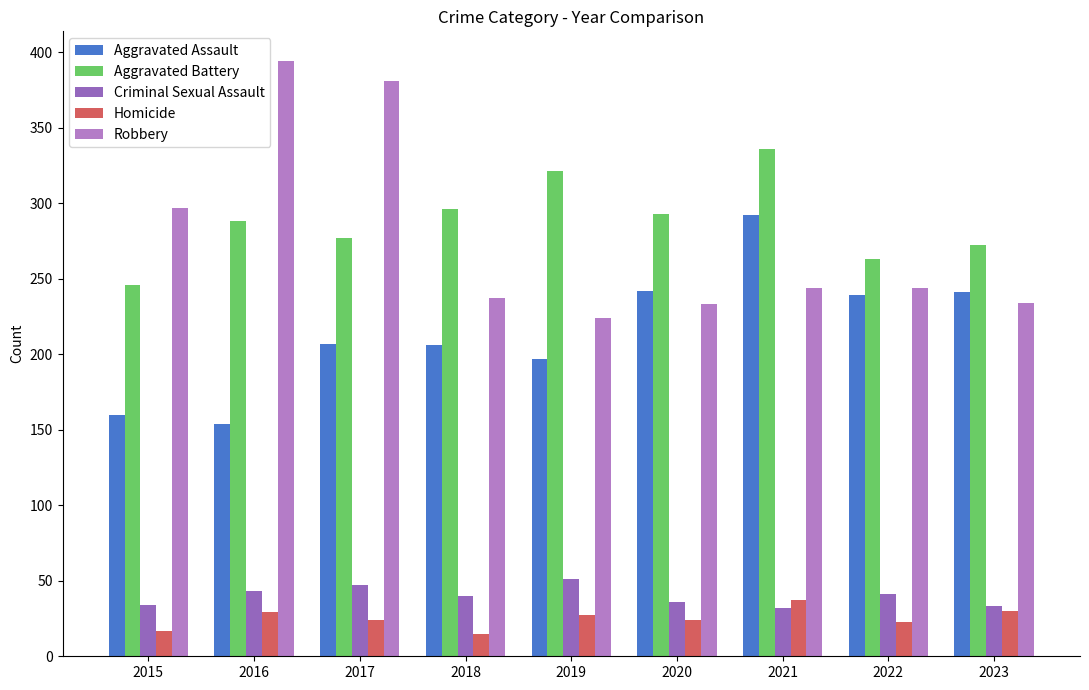

At which category is the sum across all series the highest?

2021